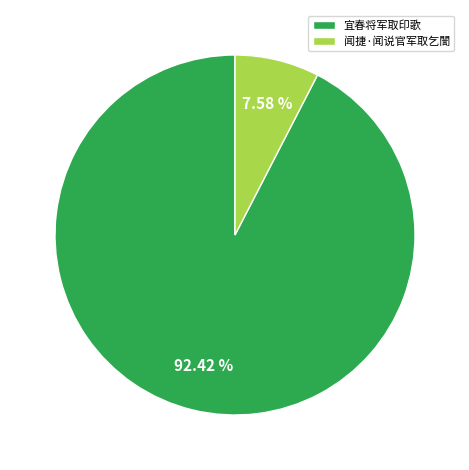

Is 闻捷·闻说官军取乞誾 the majority of the pie?

No